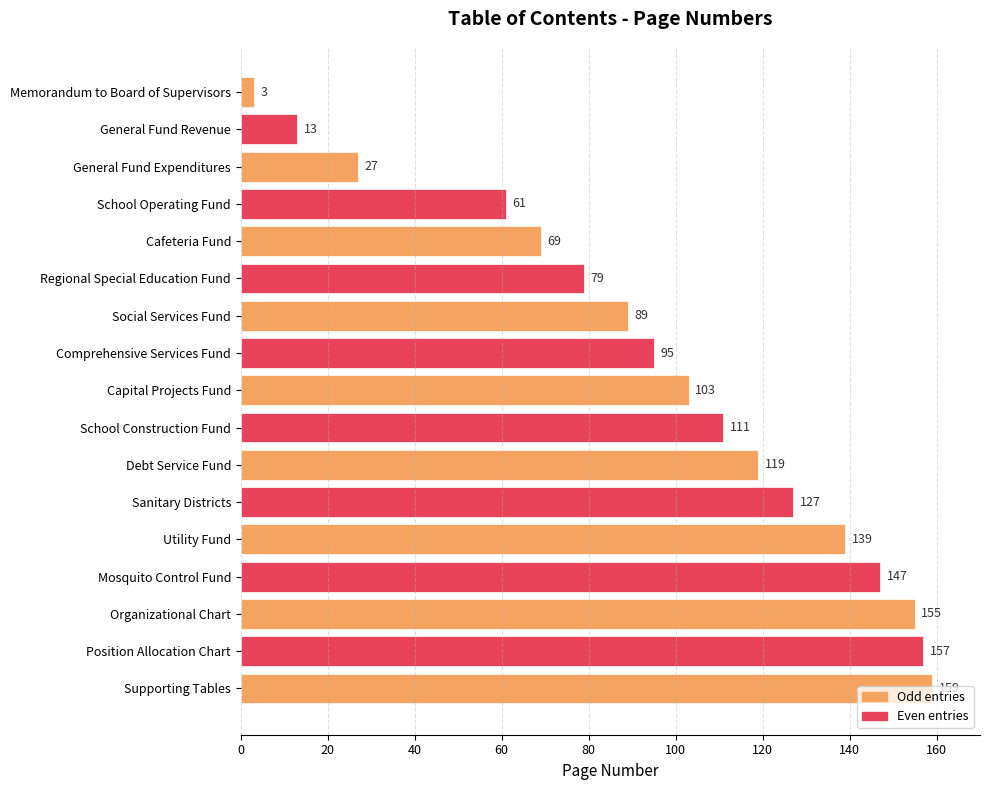

What is the sum of all values?

1653